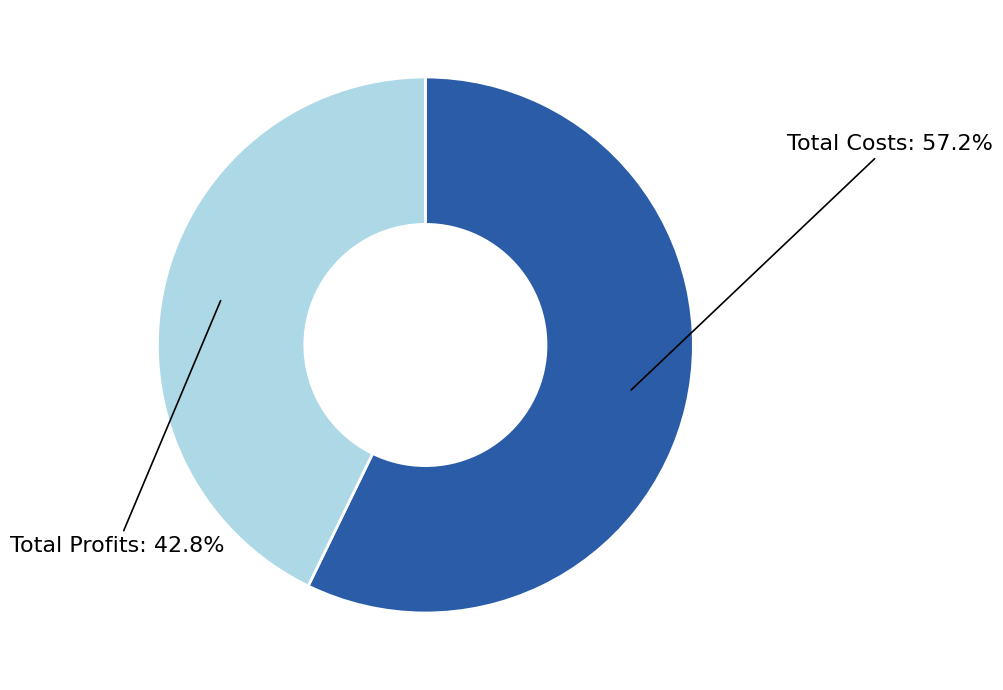

Is there a majority slice in this chart?

Yes